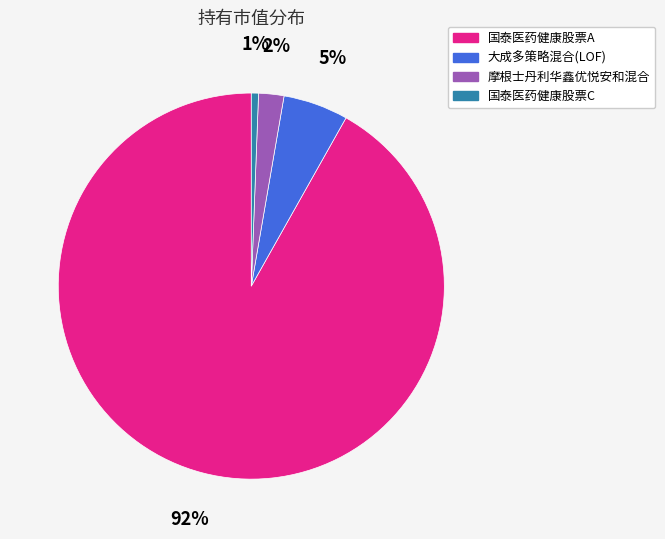

Which slice is the largest?

国泰医药健康股票A